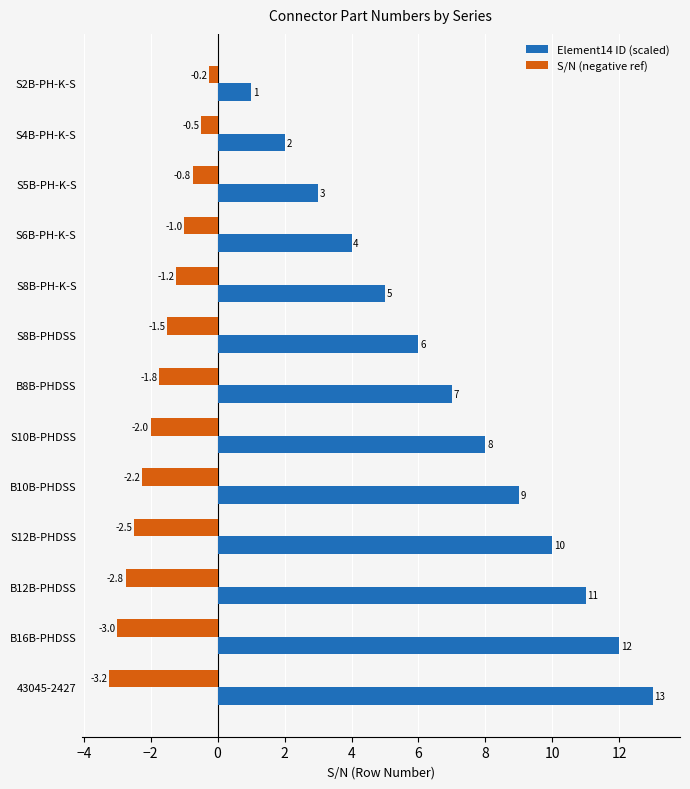

How many values in the Element14 ID (scaled) series are below 7?

6